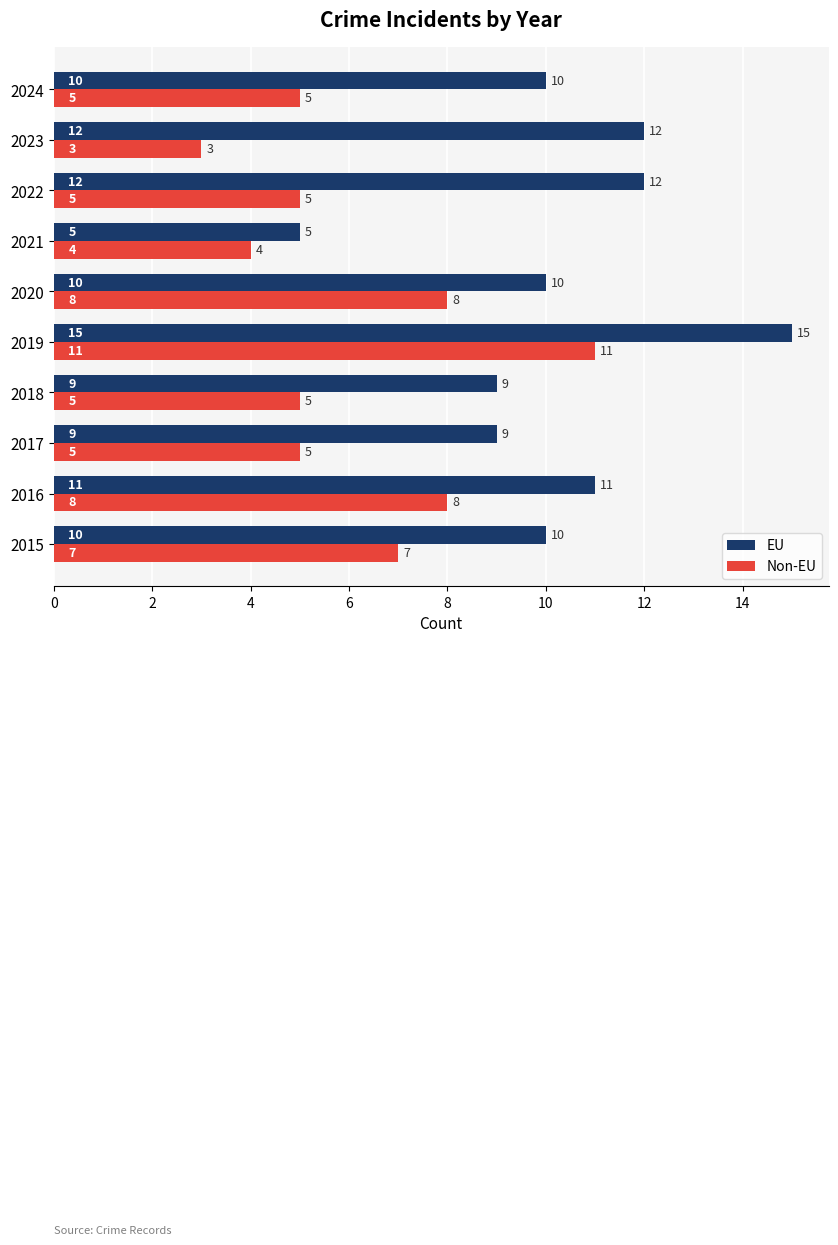

What is the spread (max minus min) of values at 2022?

7